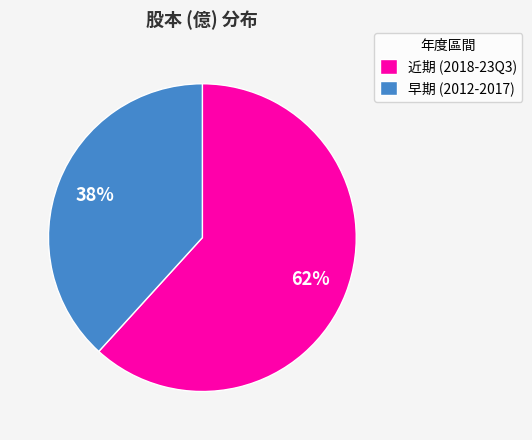

To the nearest percent, what is the difference between the largest and smallest slice percentages?

24%